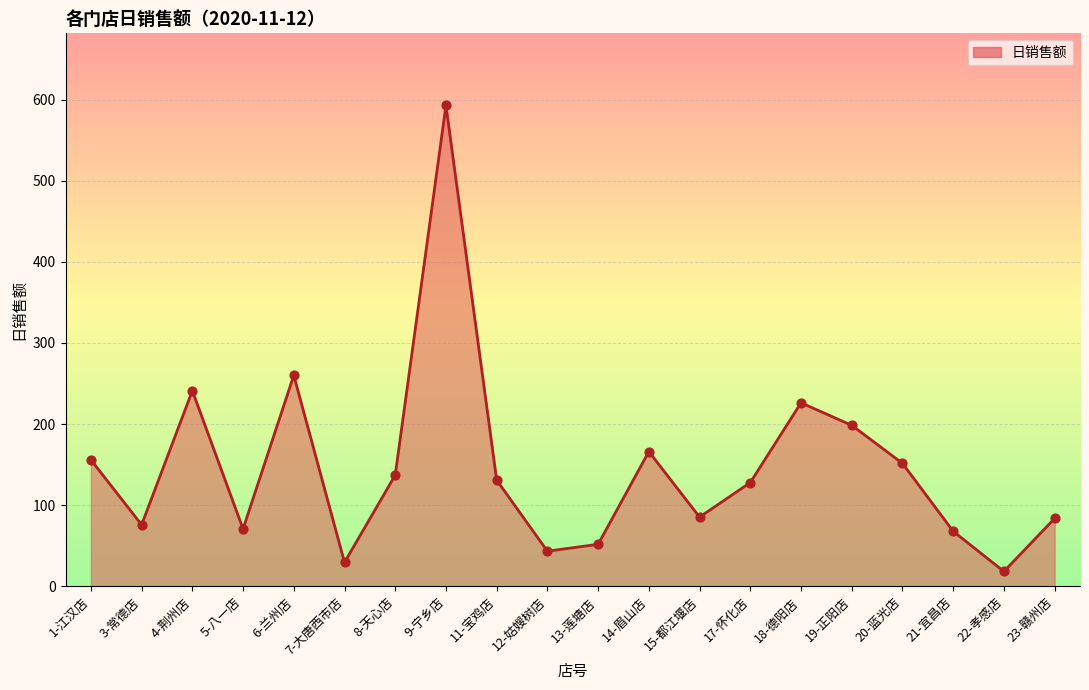

Approximately how many times larger is the value at 23-赣州店 compared to 1-江汉店?

0.5